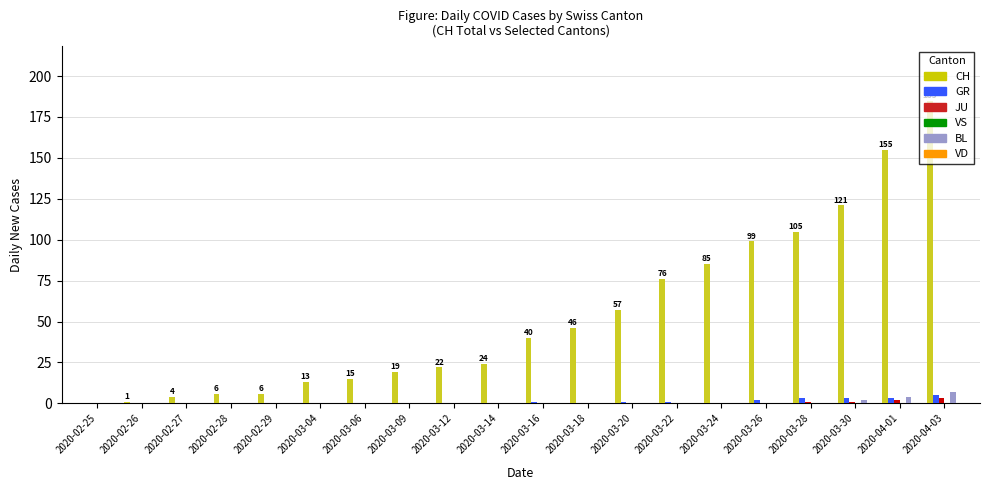

What is the sum of all CH values?

1079